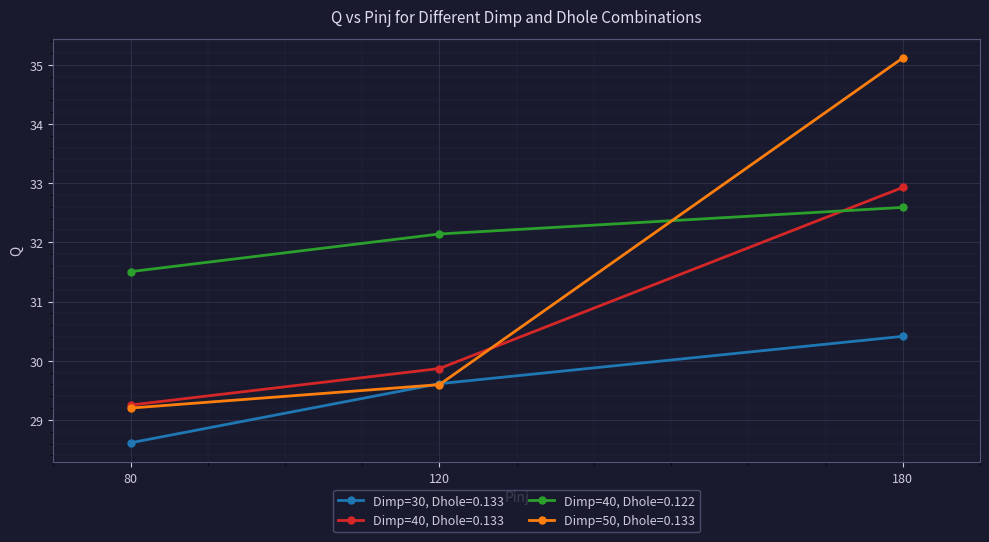

Does the chart have visible grid lines?

Yes